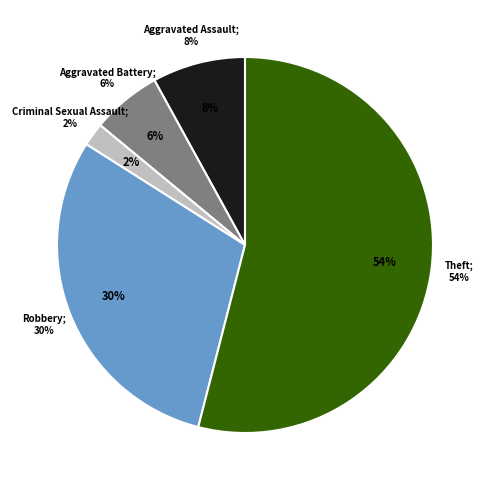

To the nearest percent, what percentage of the pie is Criminal Sexual Assault?

2%